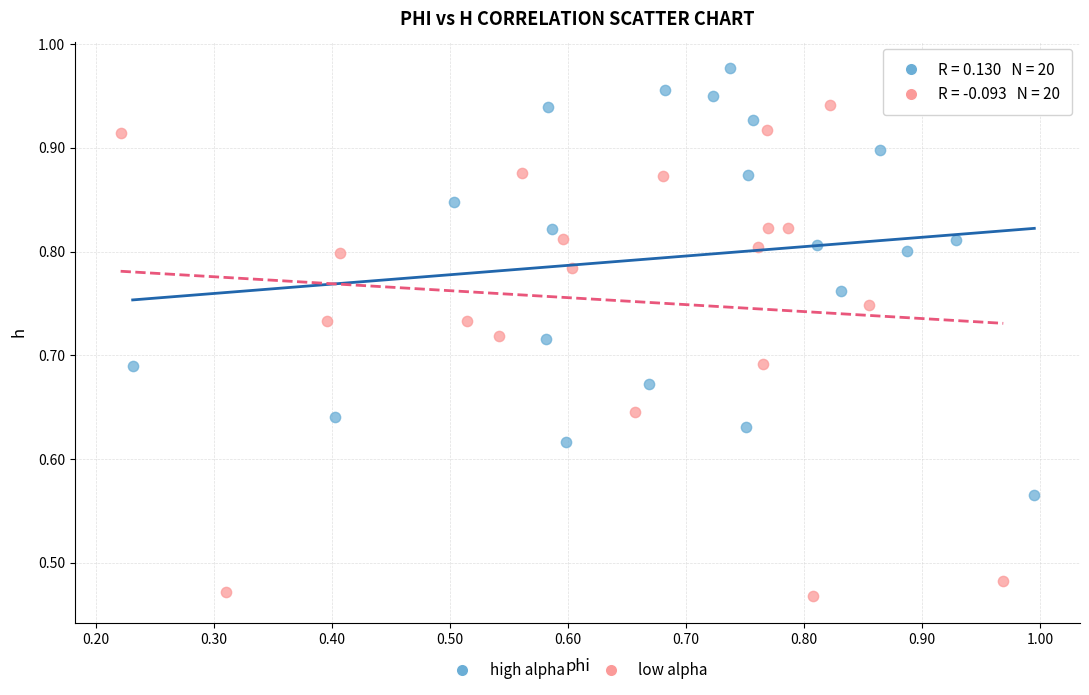

Which series contains the lowest Y value?

low alpha